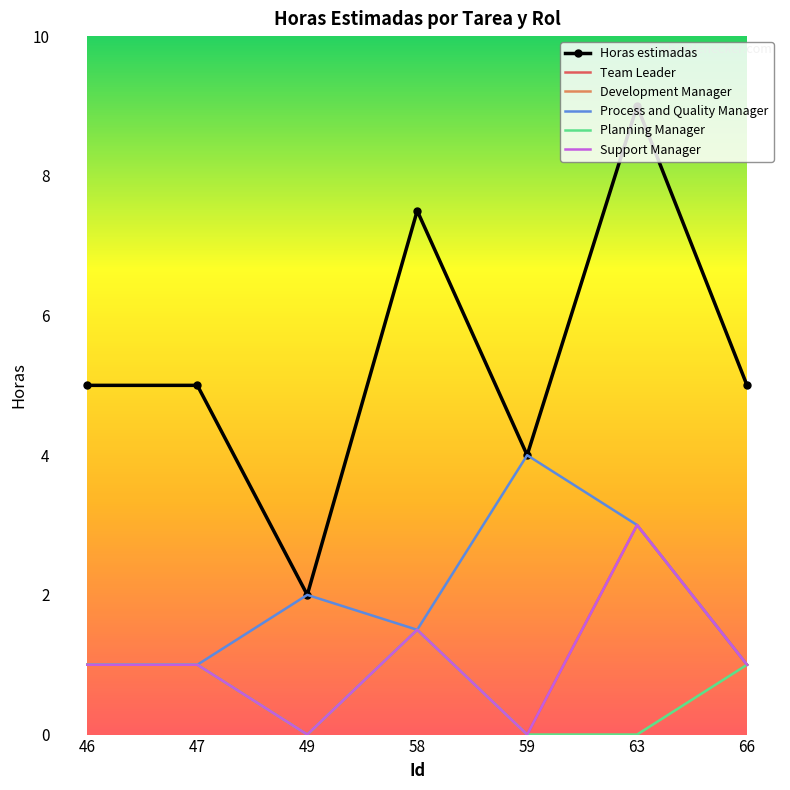

The value of Process and Quality Manager at 66 is 0.5. True or false?

False